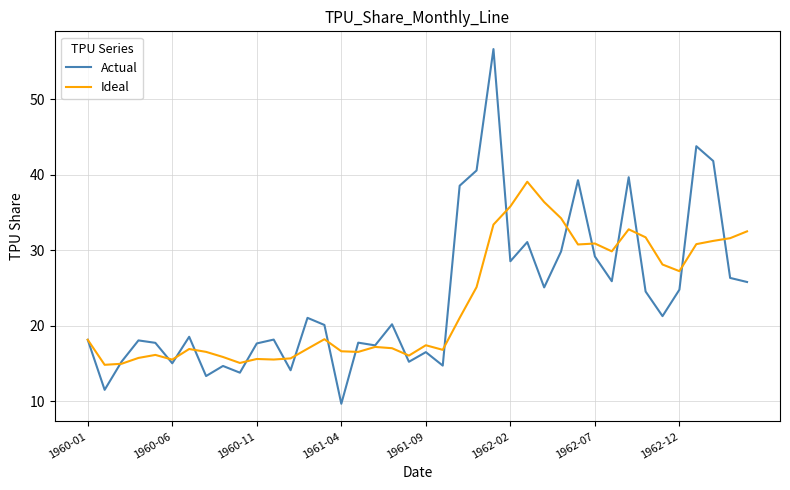

What is the highest value of the Actual series?

56.7